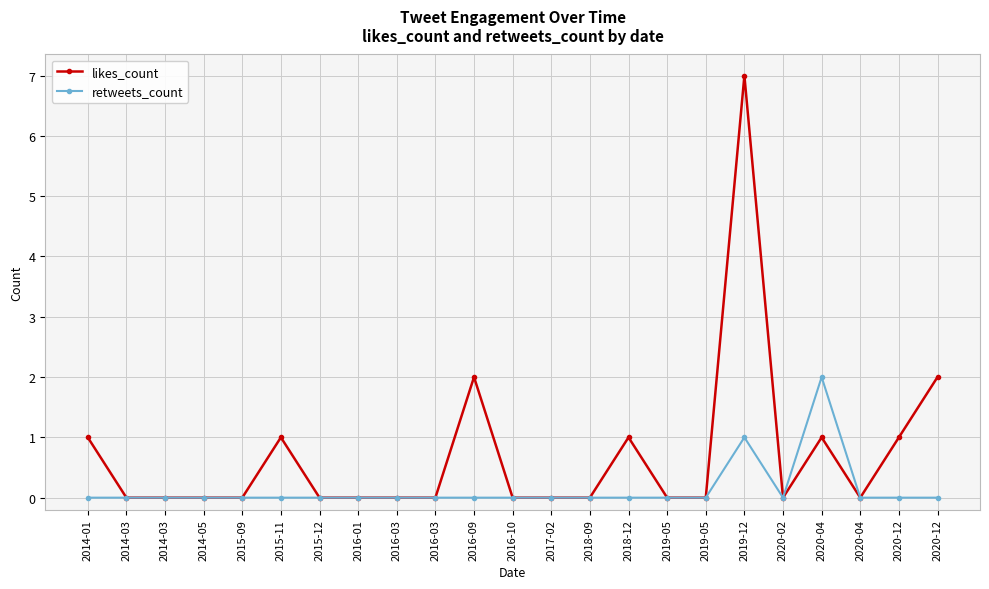

How many interior local valleys does the likes_count series have?

2